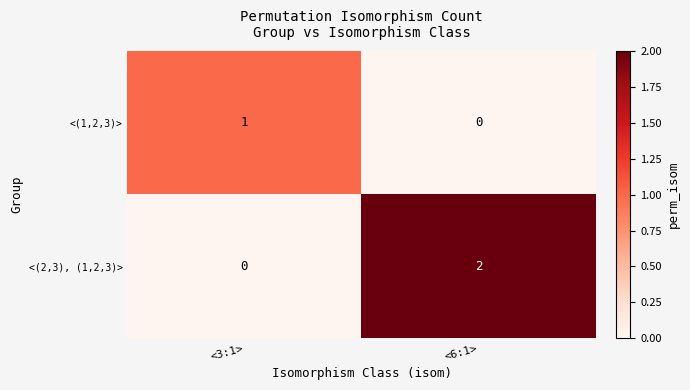

At which label is <(1,2,3)> closest to 0?

<6:1>